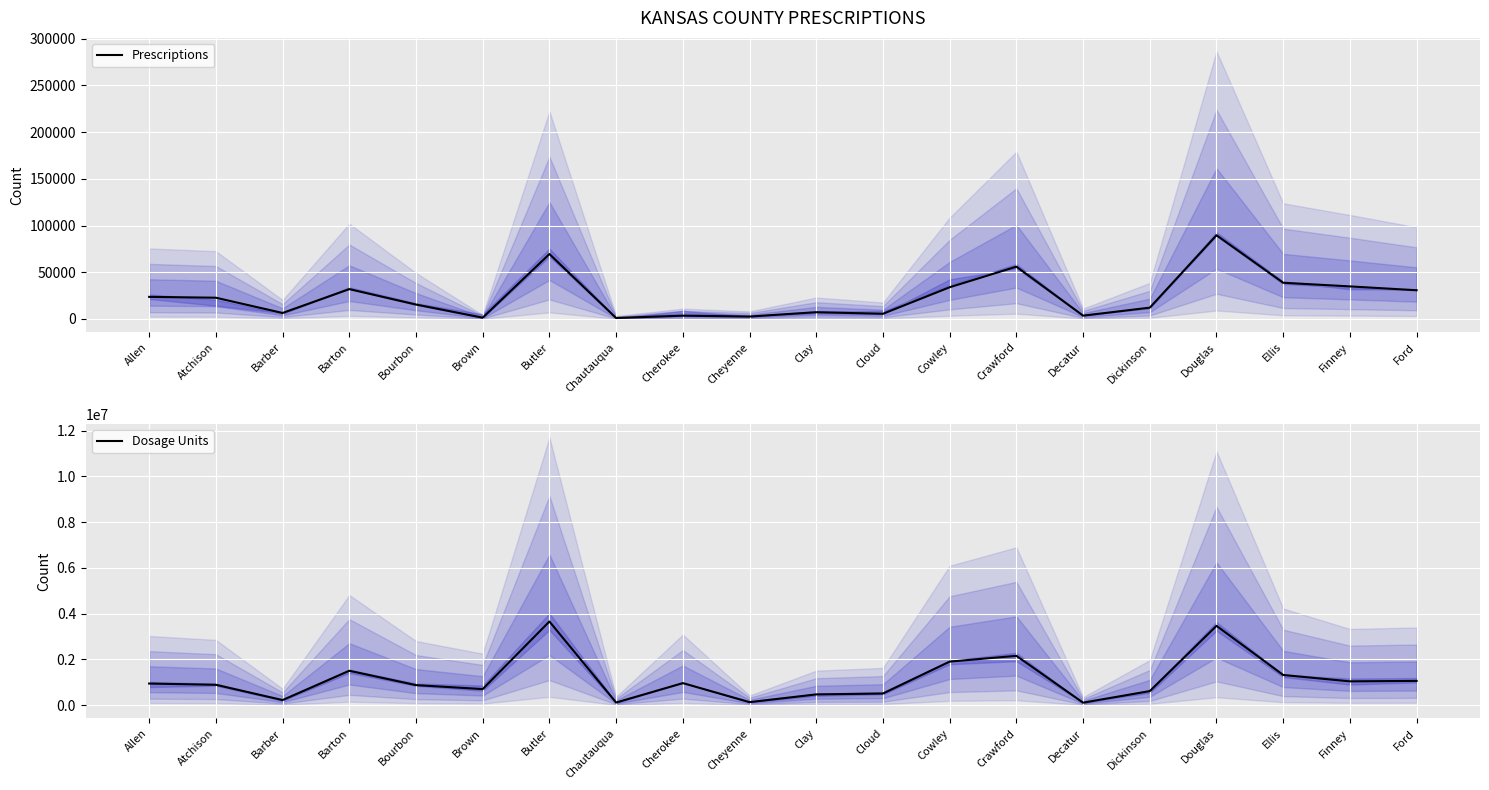

Reading left to right, list all the values displayed in this chart.

Prescriptions: 23571.9	22661.9	6321.5	31871.2	15363.9	1288.6	69470.2	959.6	3427.5	2503.0	7145.5	5474.4	33882.5	55937.6	3461.2	12030.0	89570.7	38683.5	34778.6	30673.0
Dosage Units: 944900.0	891400.0	223890.0	1504120.0	876430.0	703750.0	3656650.0	115750.0	963910.0	131700.0	471100.0	509380.0	1903720.0	2155940.0	110300.0	615160.0	3467100.0	1319500.0	1041060.0	1061330.0